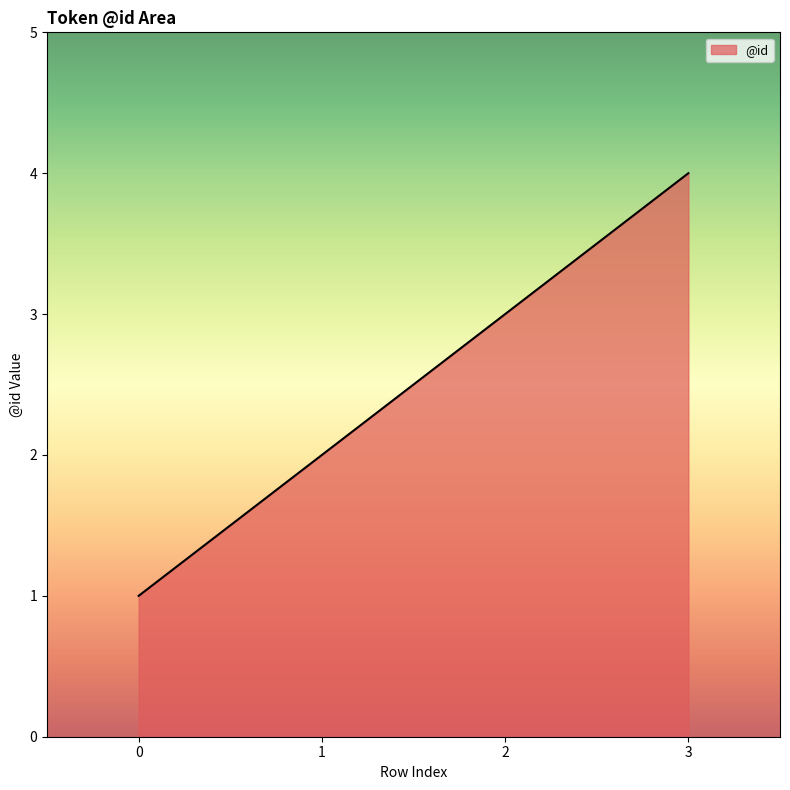

What is the ratio of the value at 1 to the value at 2?

0.7